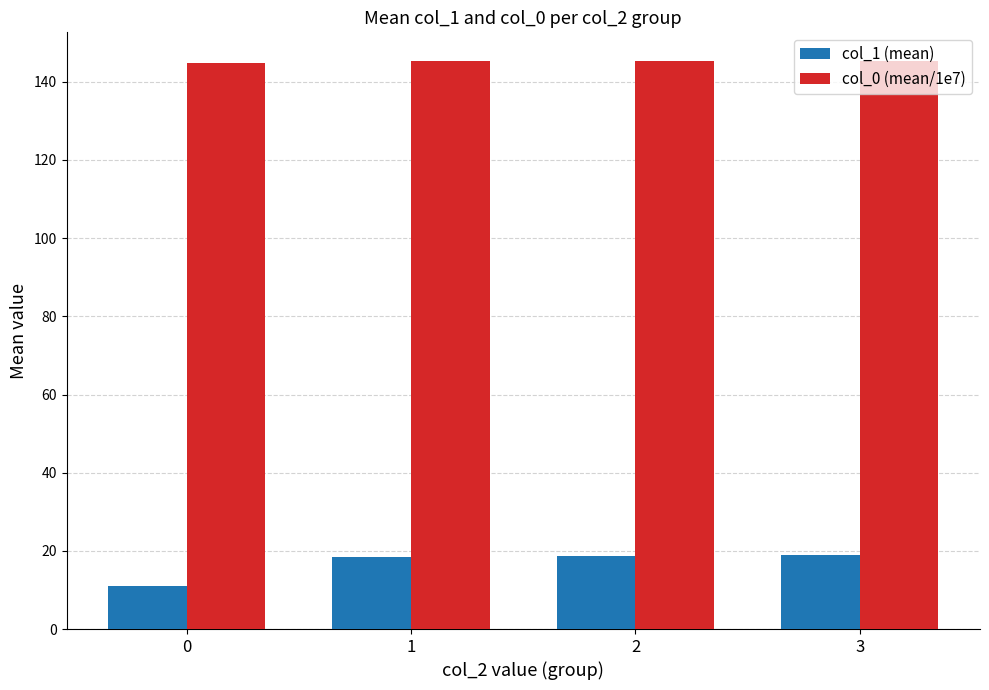

What value does the col_1 (mean) series have at 3?

19.0